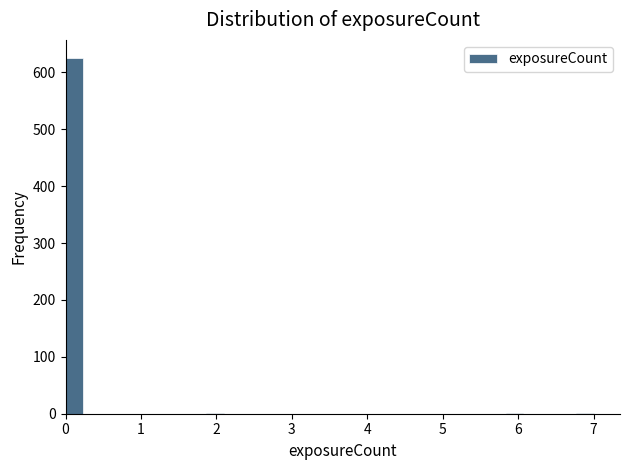

Read against the x-axis, roughly where is the centre of the tallest bar?

0.1